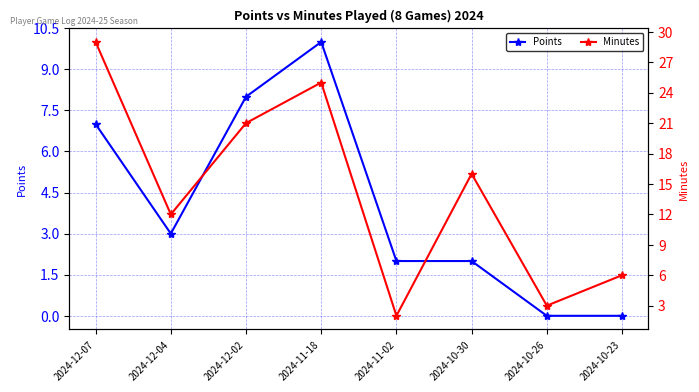

How many Points values are between 2 and 8?

5